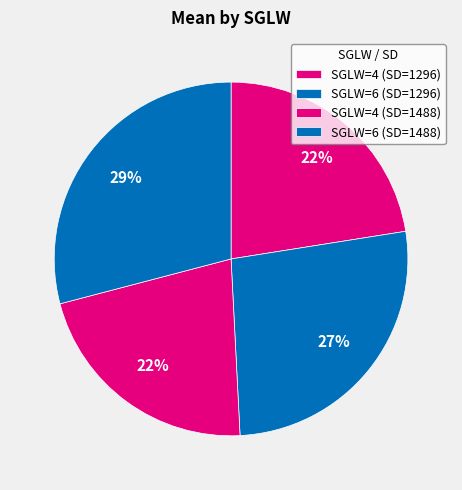

Does SGLW=6 (SD=1488) represent more than half of the total?

No